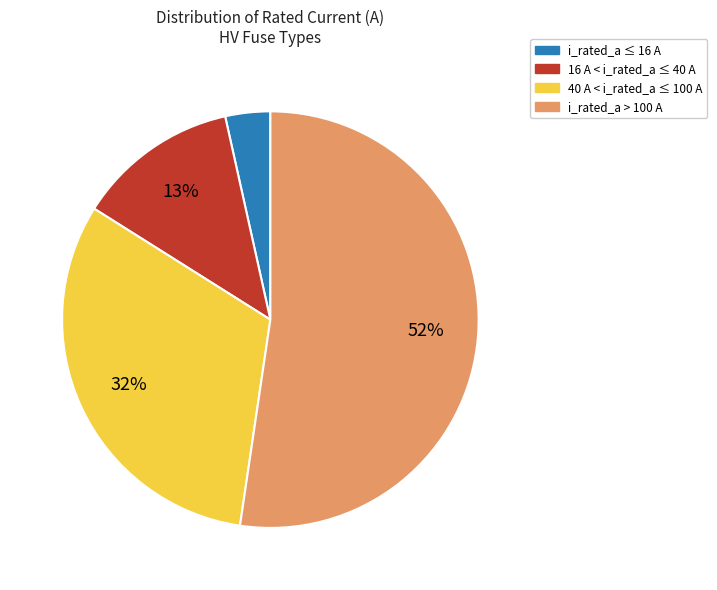

How many slices are in this pie chart?

4